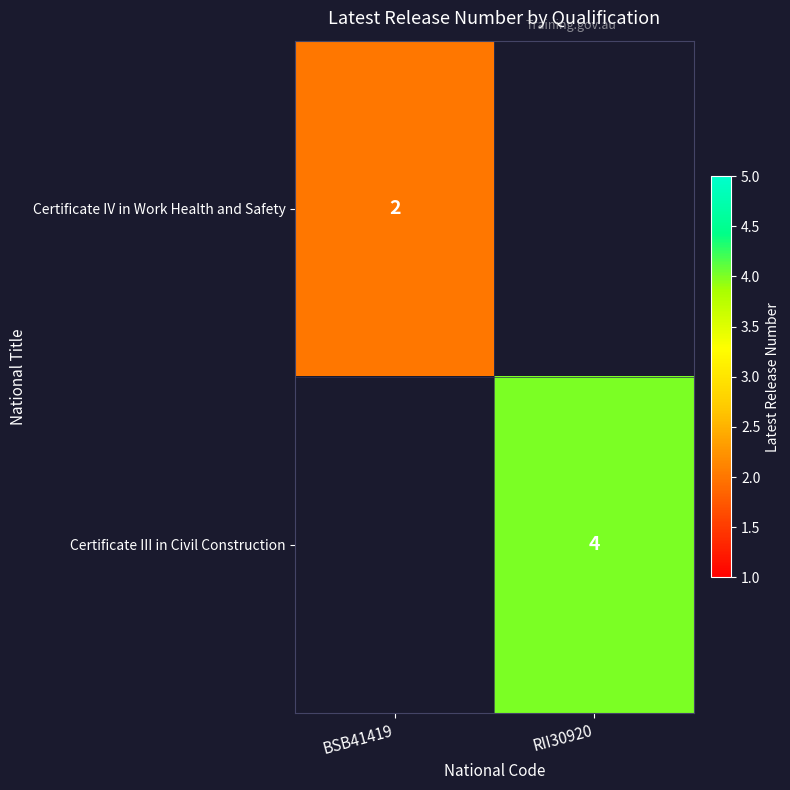

The value of Certificate IV in Work Health and Safety at BSB41419 is 2. True or false?

True